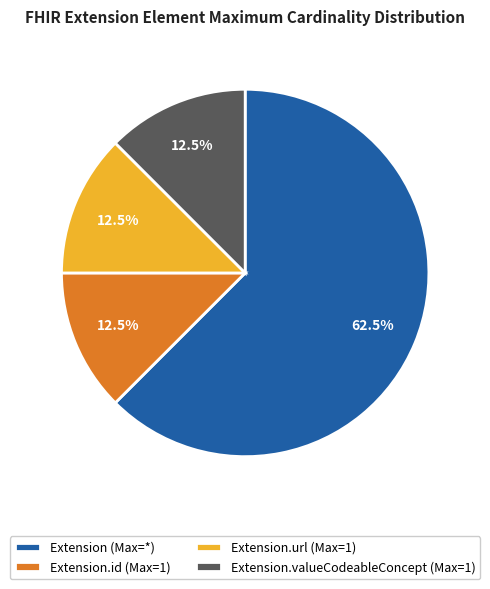

Do Extension (Max=*) and Extension.id (Max=1) together represent more than half of the pie?

Yes